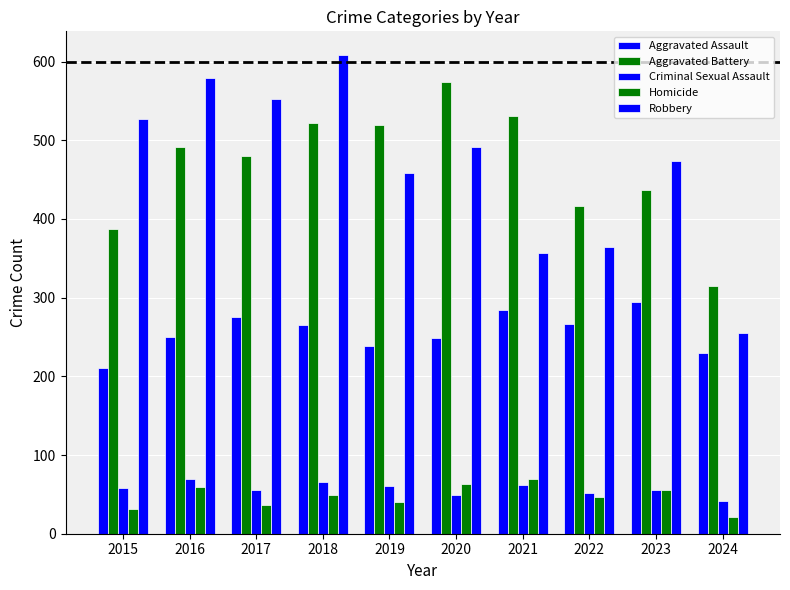

What is the difference between the maximum and minimum values in the Criminal Sexual Assault series?

28